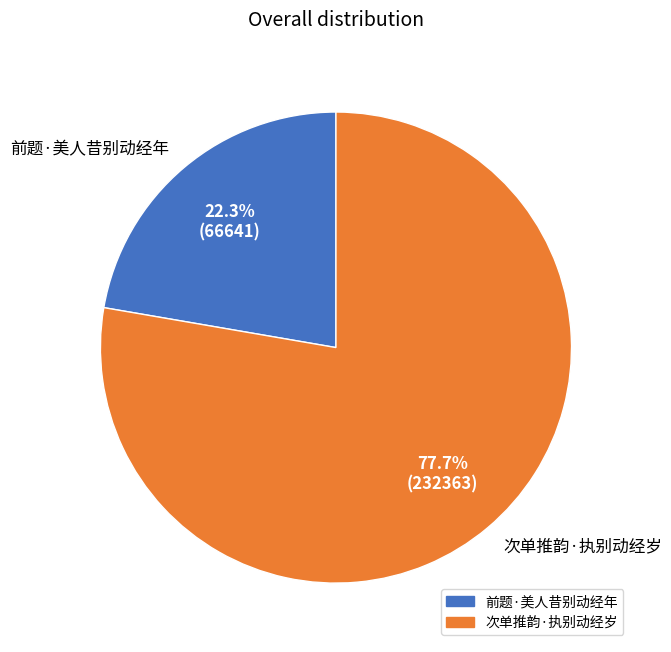

Rank the categories by value from highest to lowest.

次单推韵·执别动经岁, 前题·美人昔别动经年